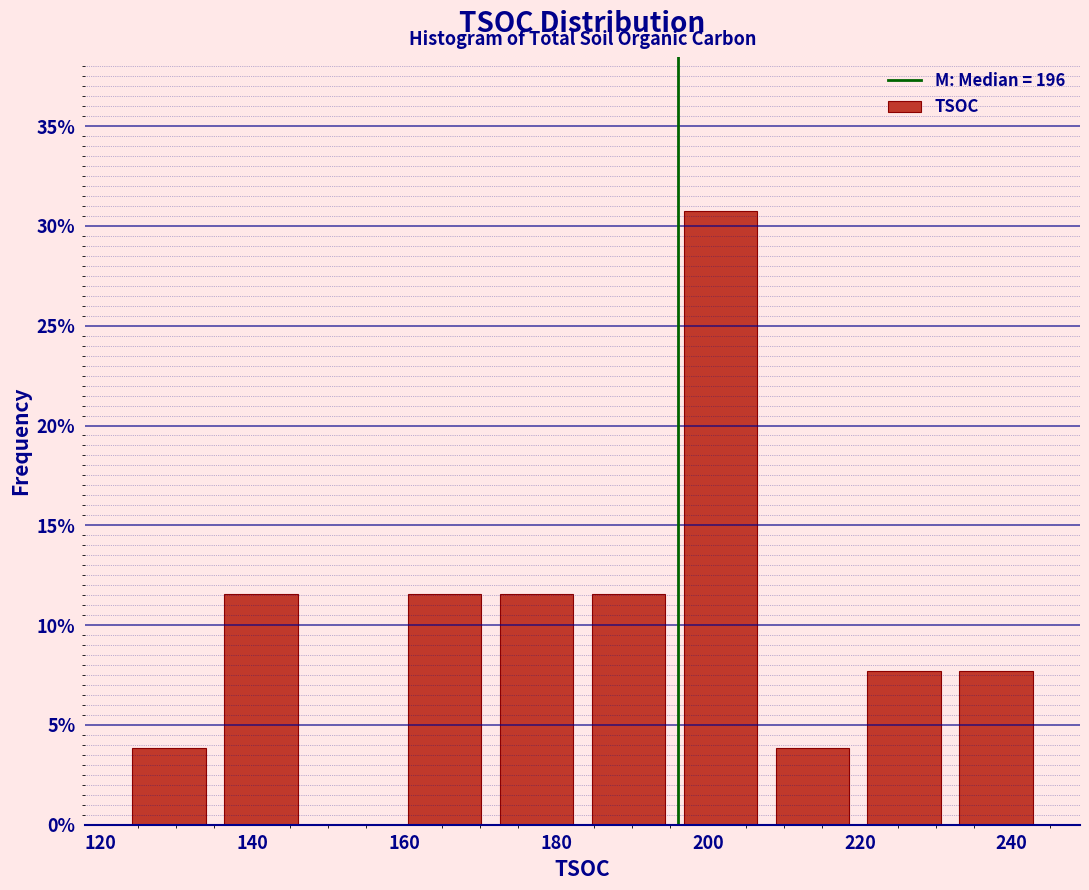

What is the height of the bar covering 184 to 196 on the x-axis? Neither the bar edges nor the heights are printed on the chart, so give them approximately, as read against the axes.

11.5